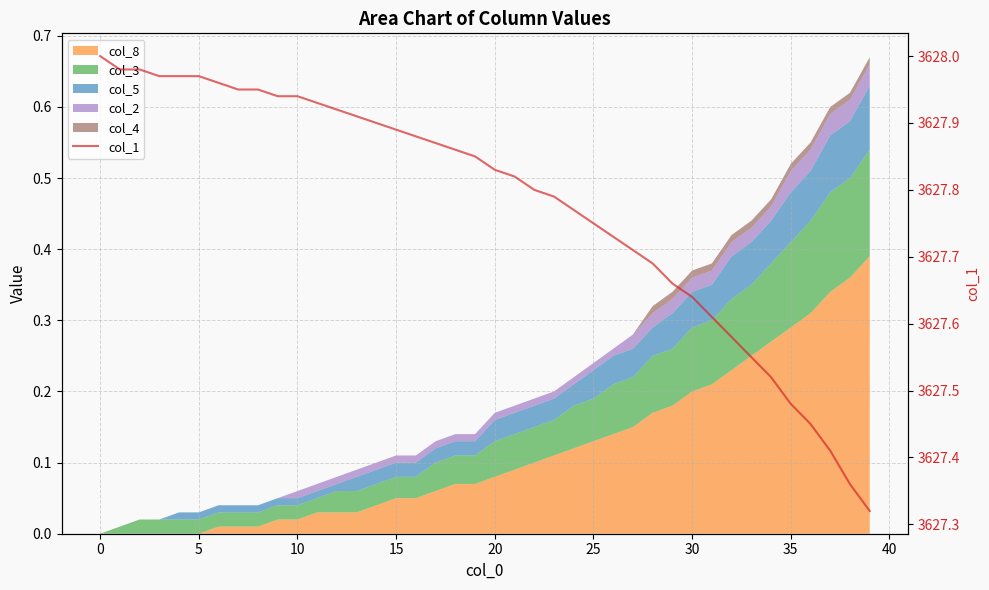

Which has a higher value, 25 or 16?

16